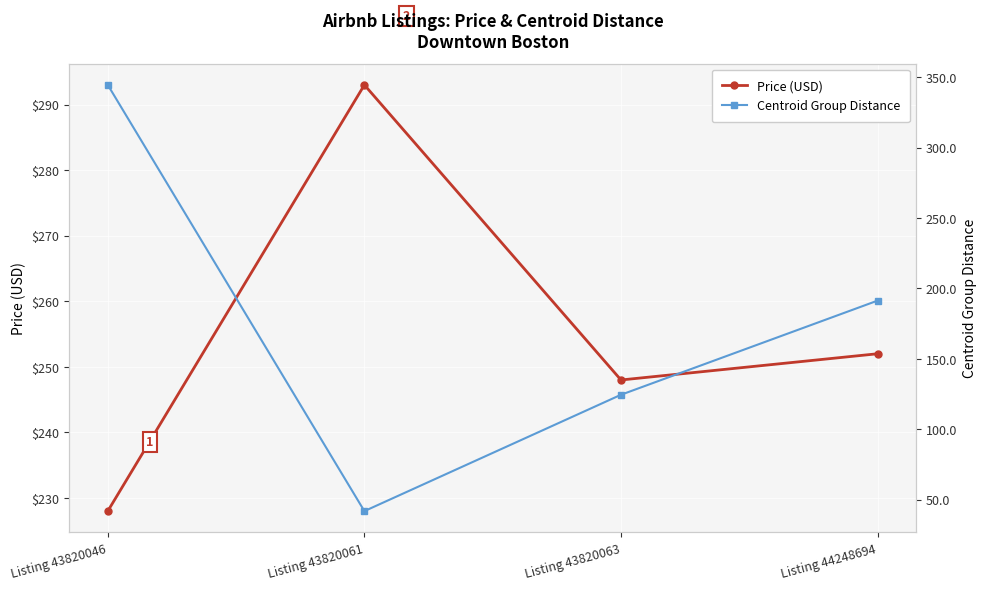

Reading right to left, extract all data points from this chart.

Price (USD): 252.0	248.0	293.0	228.0
Centroid Group Distance: 191.4	124.5	41.9	344.5